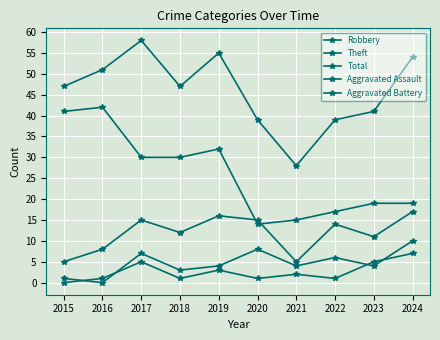

True or false: Robbery has more than 2 interior local peaks.

True